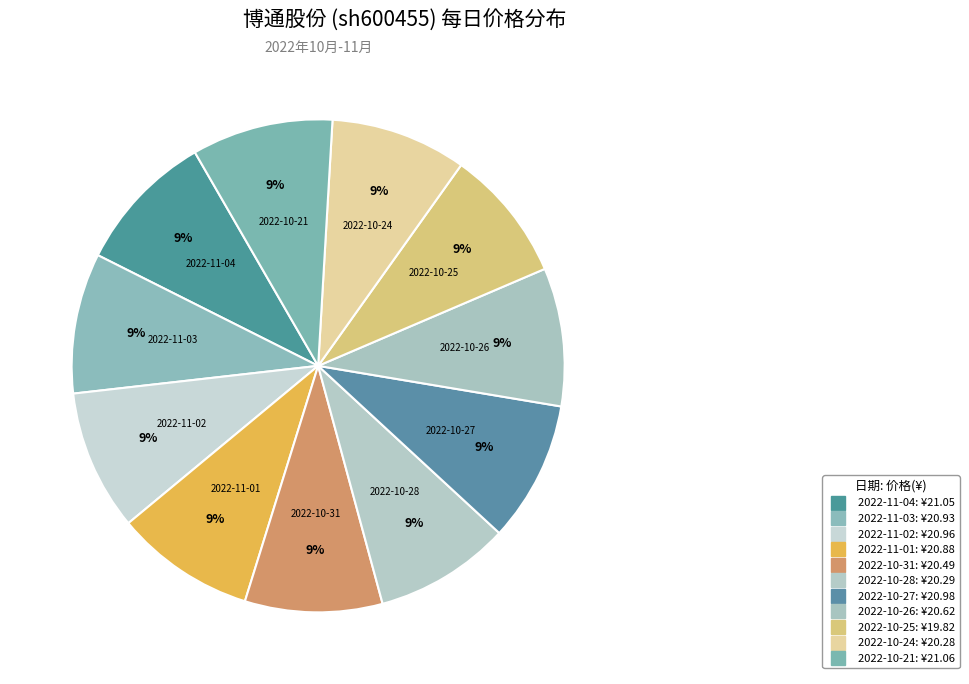

Count the number of slices in the pie.

11